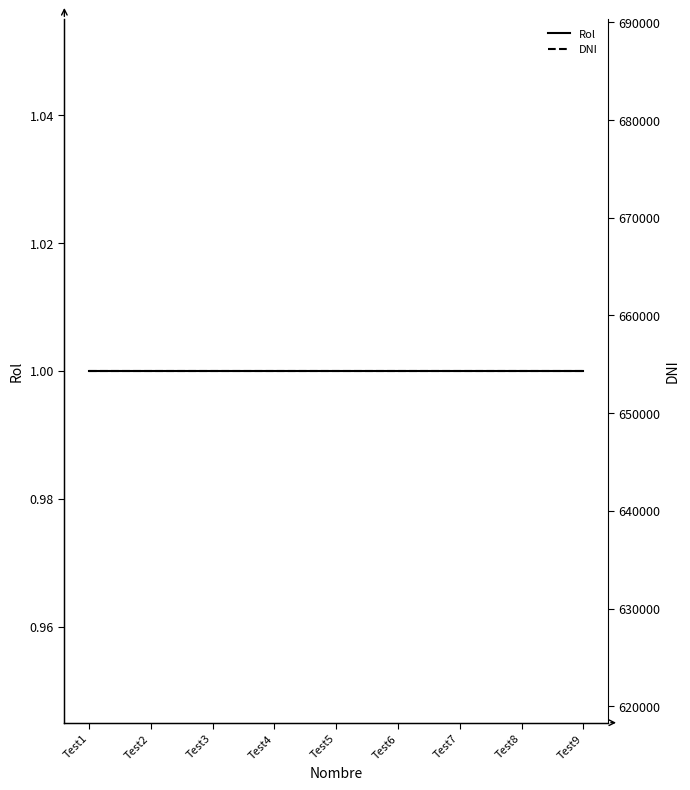

True or false: DNI has a value of 654321 at Test4.

True